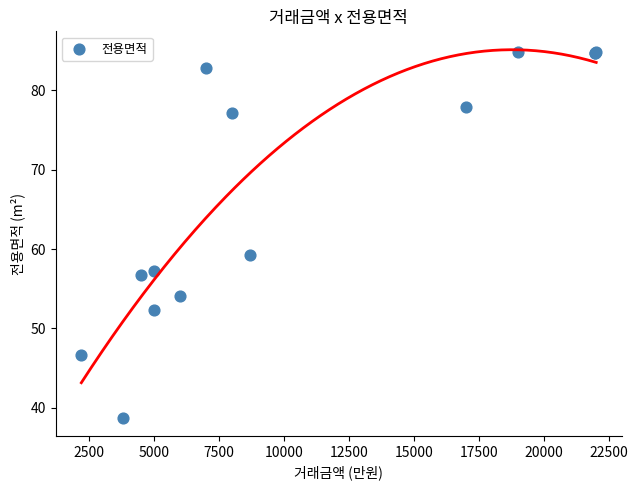

What Y value in the scatter plot is closest to 61?

59.3